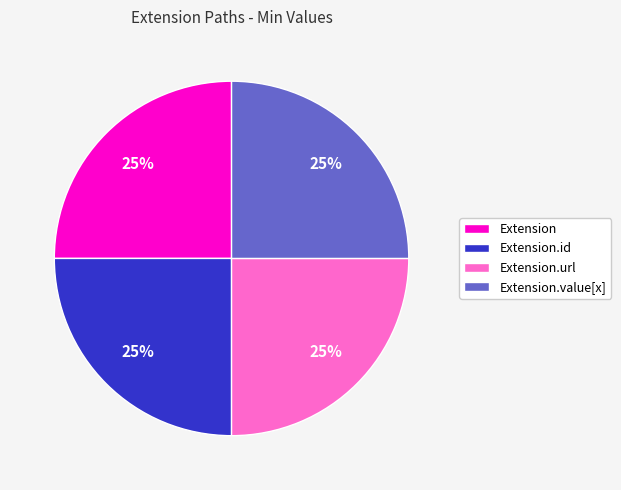

Count the number of slices in the pie.

4